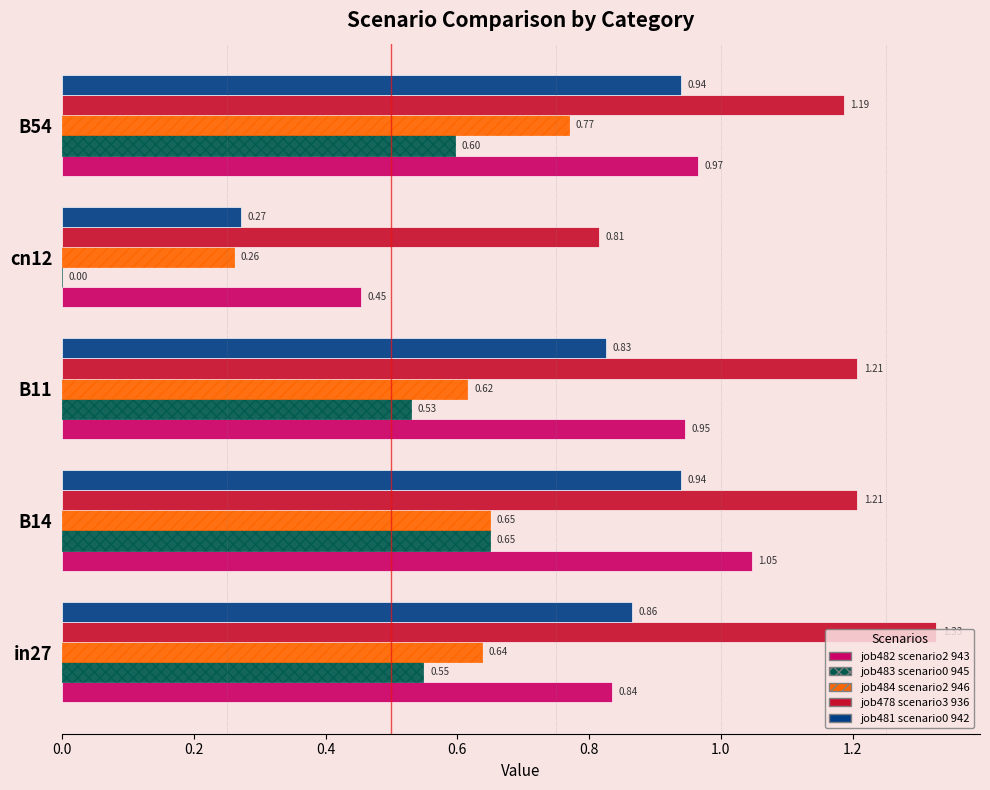

At which category is the sum across all series the highest?

B14